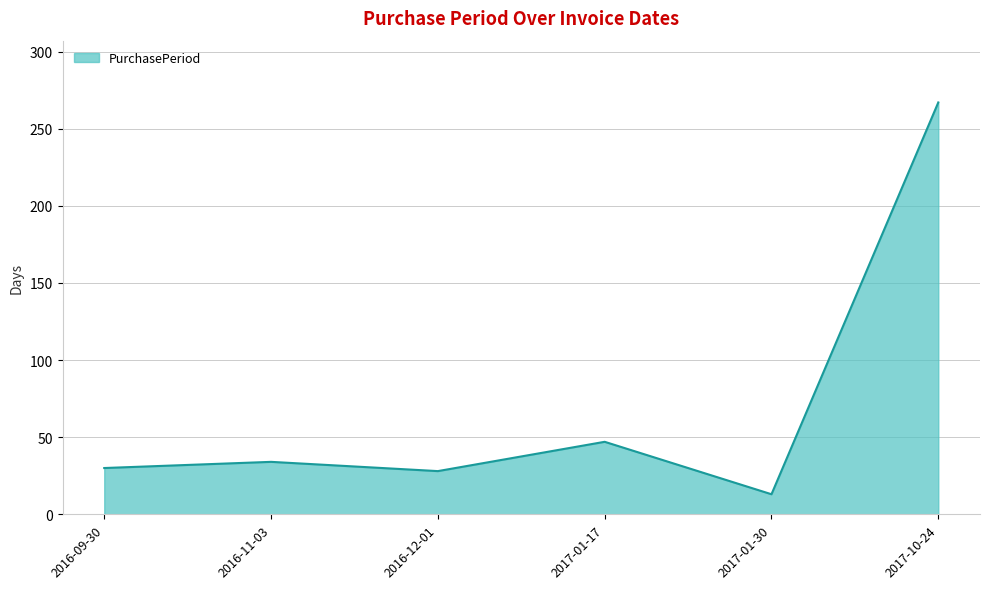

At which category does the data reach its first local peak?

2016-11-03